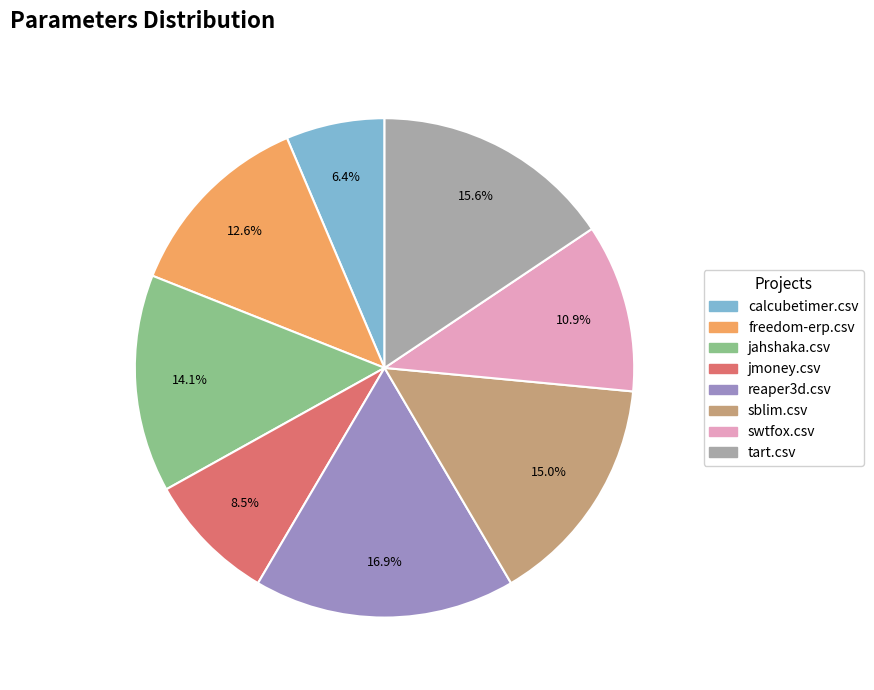

Which slice is the smallest?

calcubetimer.csv